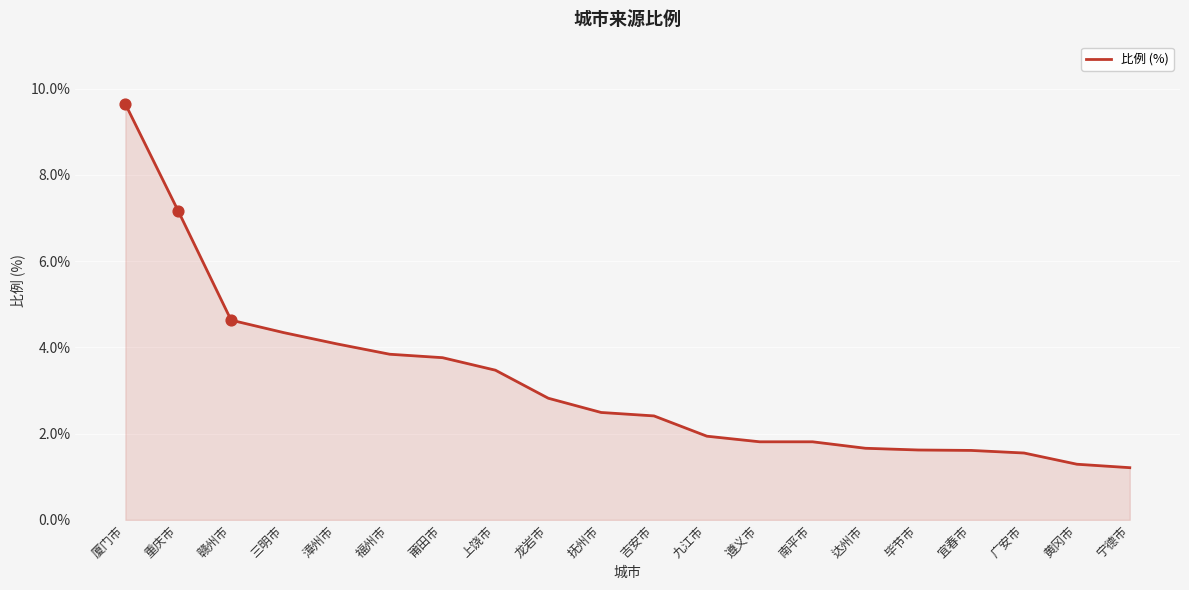

Which has a higher value, 漳州市 or 广安市?

漳州市